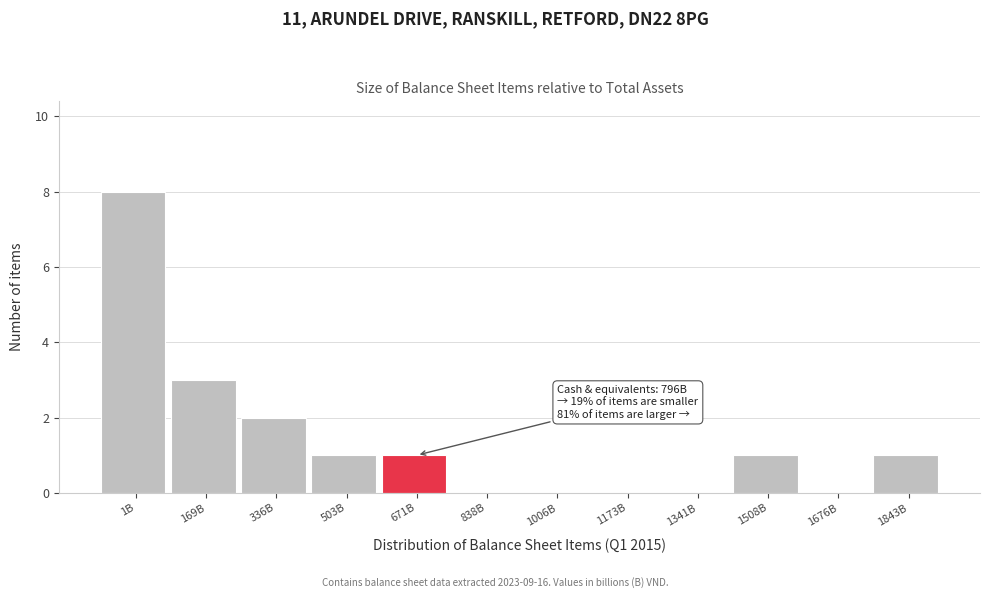

Reading left to right, list all the values displayed in this chart.

1B=8	169B=3	336B=2	503B=1	671B=1	838B=0	1006B=0	1173B=0	1341B=0	1508B=1	1676B=0	1843B=1